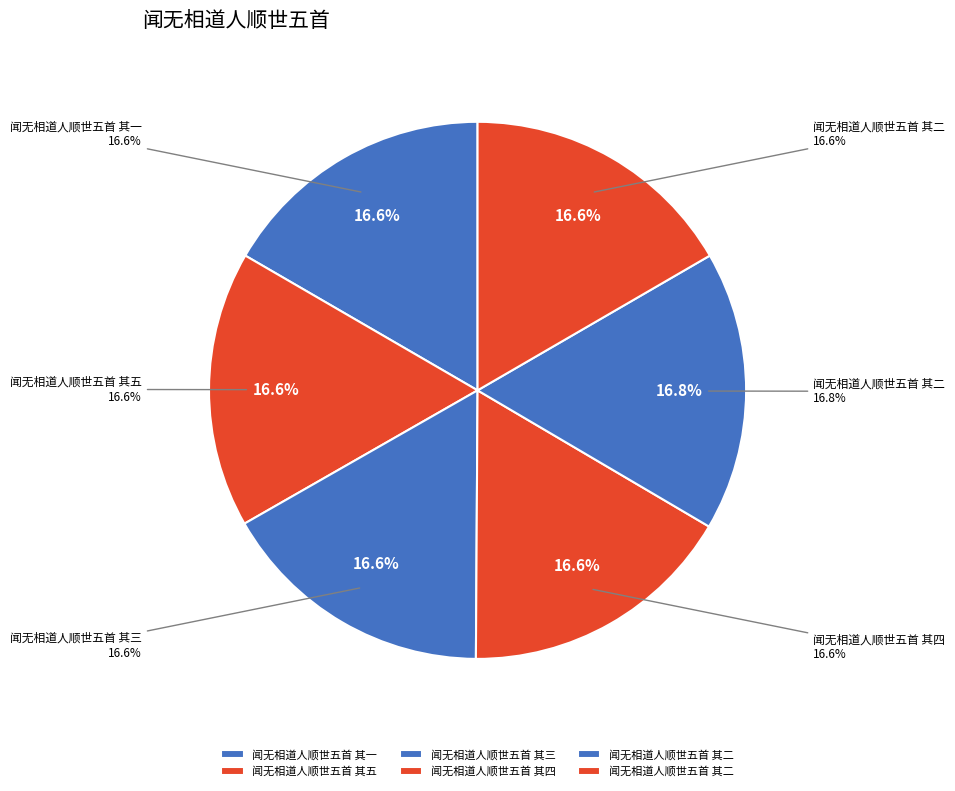

How many slices are in this pie chart?

6